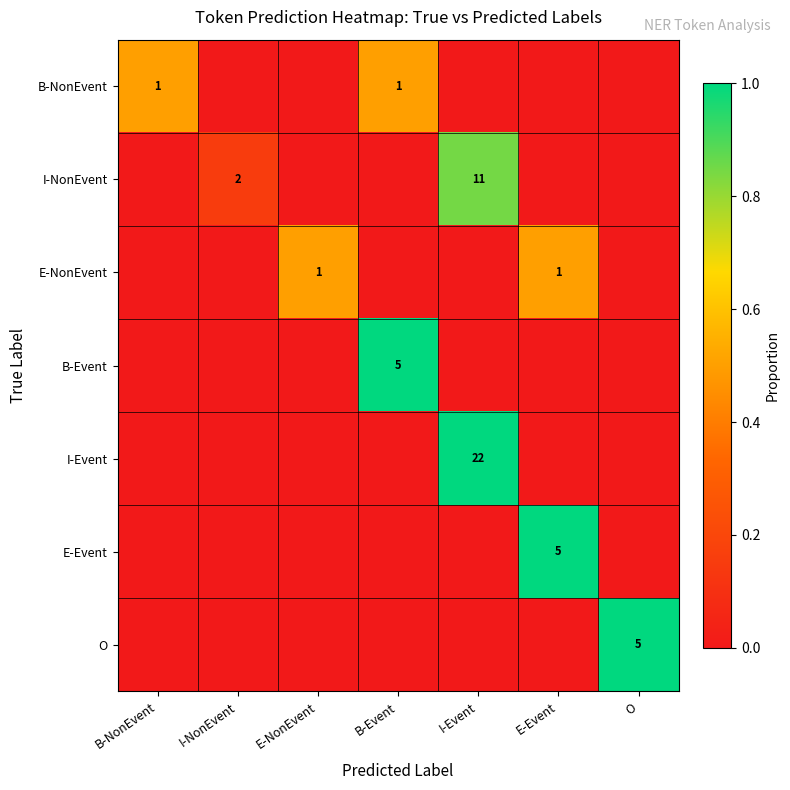

True or false: E-NonEvent has a value of 1 at E-NonEvent.

True